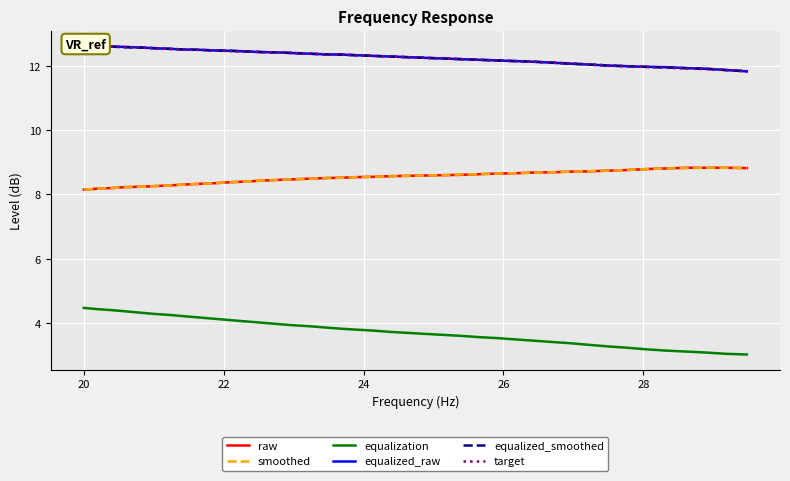

What is the maximum value for equalization?

4.5